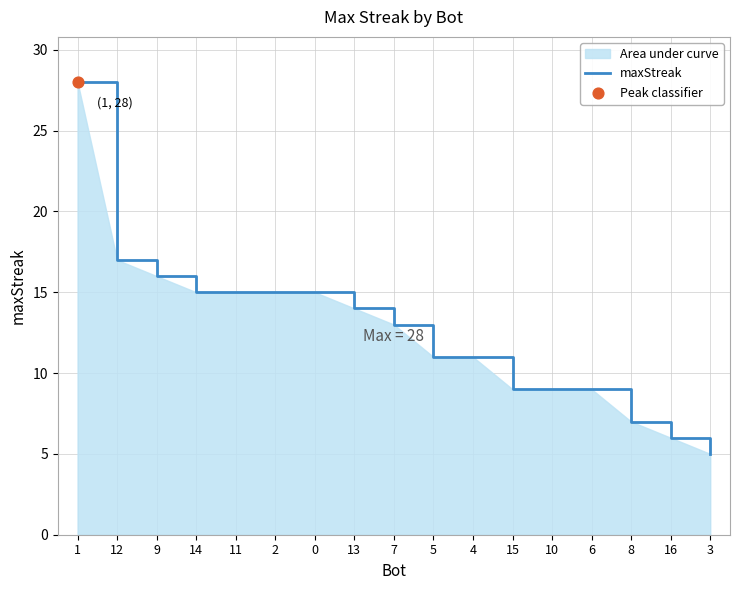

What is the change in value from 7 to 5?

-2